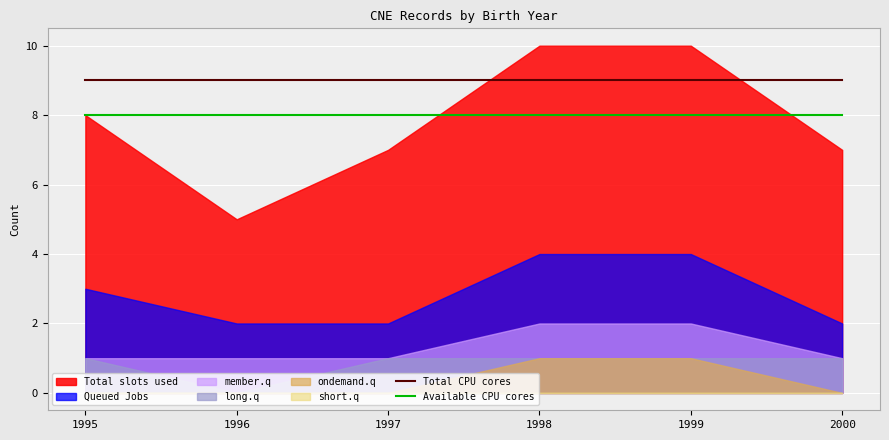

True or false: Available CPU cores and Total CPU cores intersect in this chart.

False